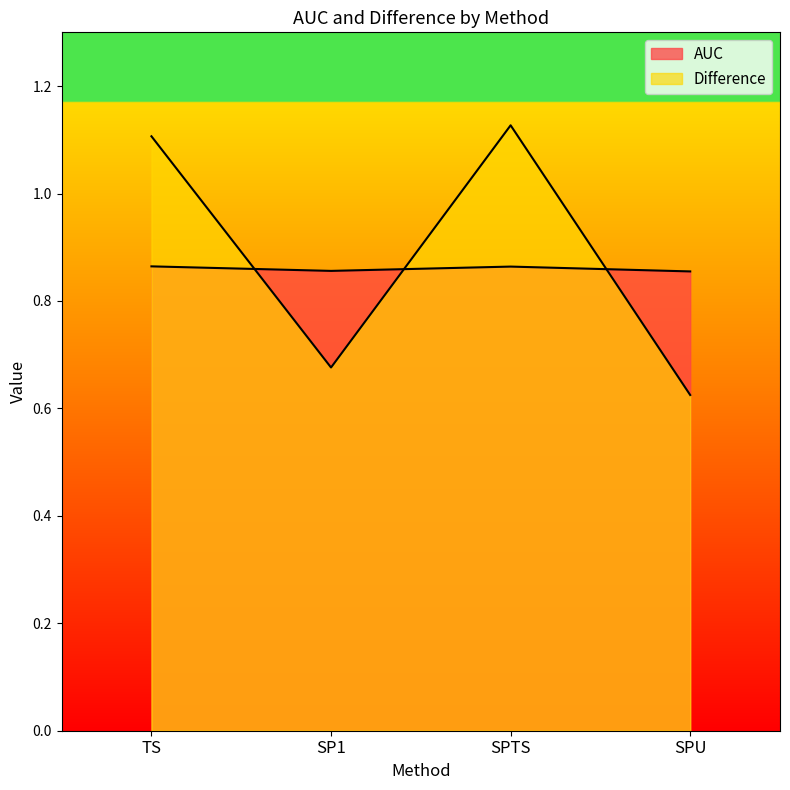

What are all the series names shown in the legend?

AUC, Difference